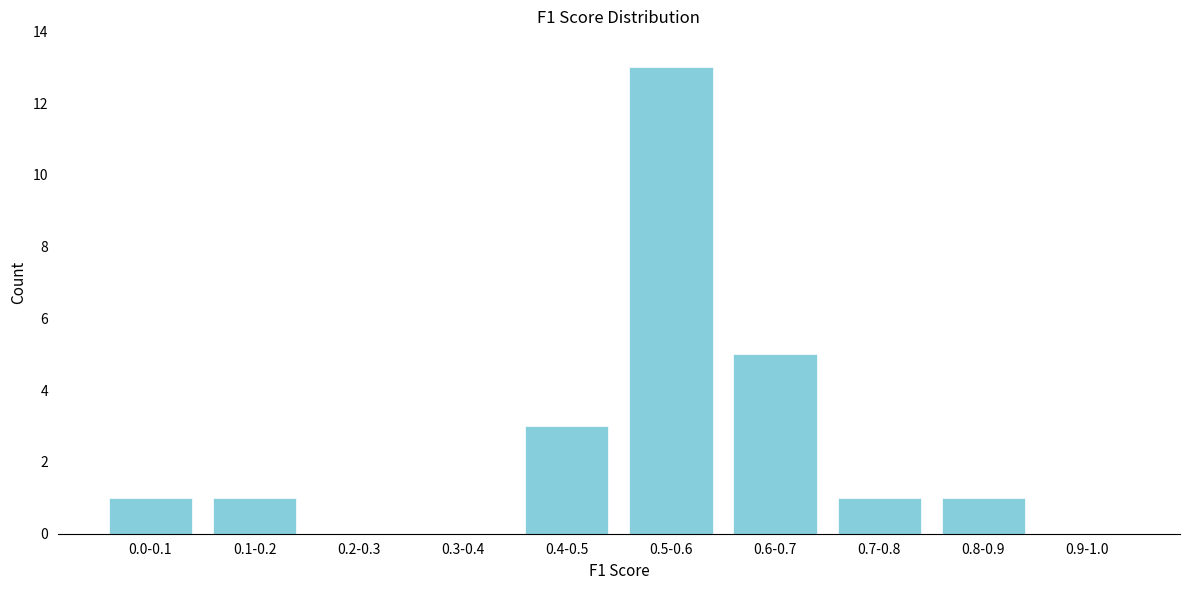

Reading left to right, list all the values displayed in this chart.

0.0-0.1=1	0.1-0.2=1	0.2-0.3=0	0.3-0.4=0	0.4-0.5=3	0.5-0.6=13	0.6-0.7=5	0.7-0.8=1	0.8-0.9=1	0.9-1.0=0